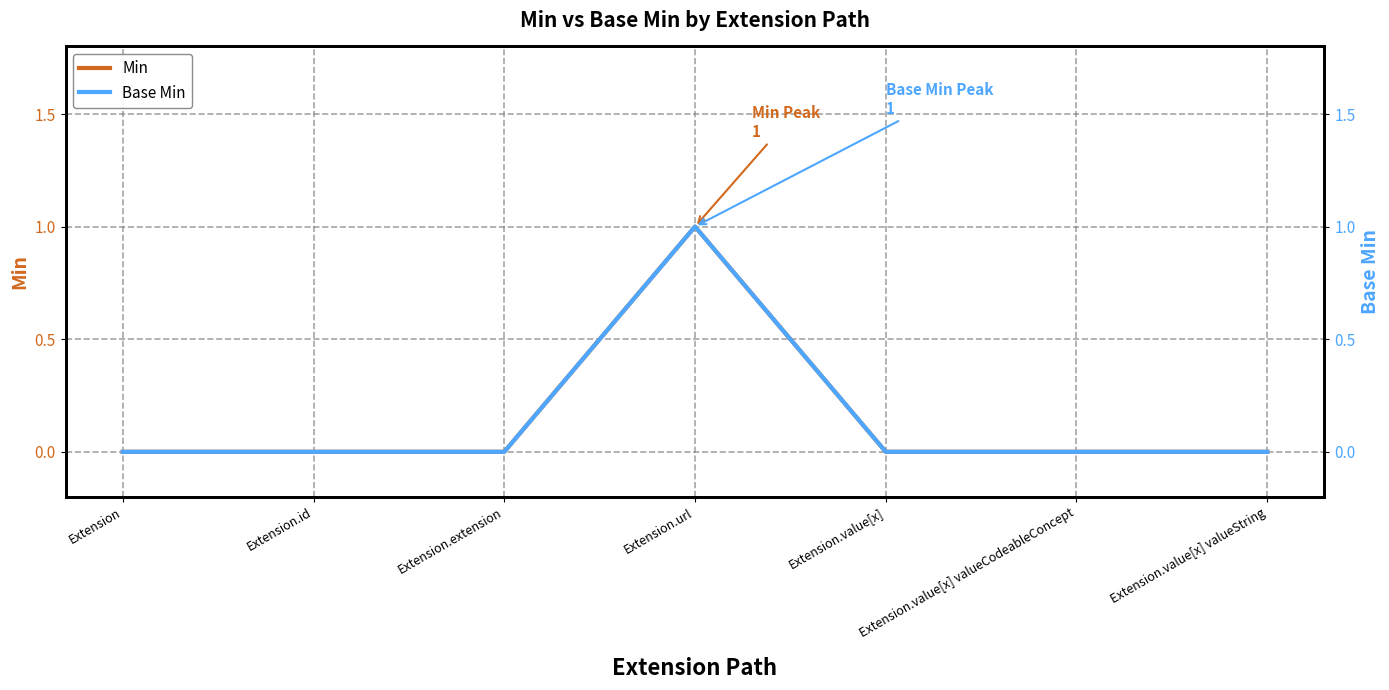

At which category is the sum across all series the highest?

Extension.url